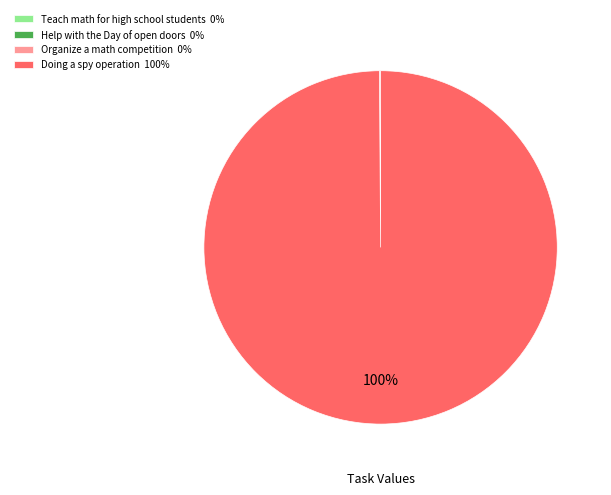

Is it true that Doing a spy operation 100% is 94% of the pie?

False